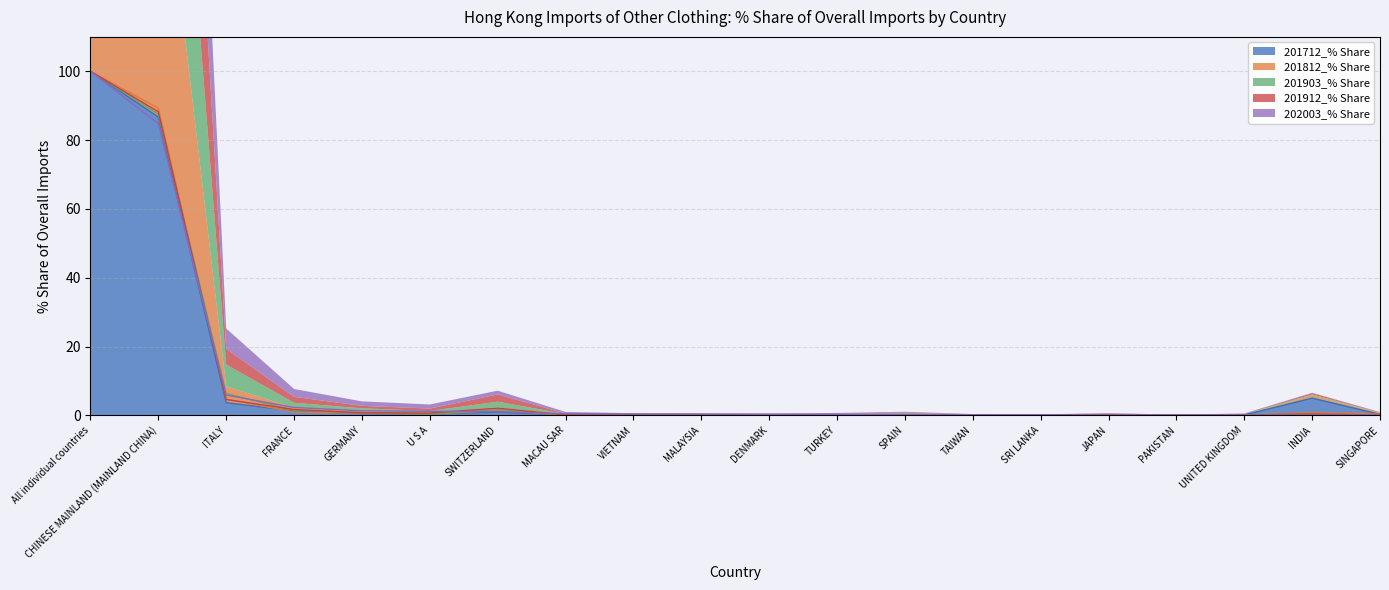

How many series are shown in this chart?

5